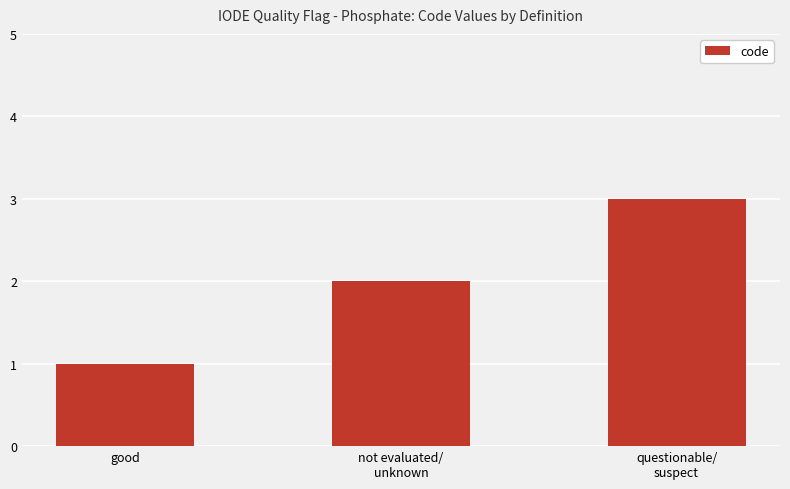

Reading right to left, what are all the values shown in this chart?

questionable/
suspect=3	not evaluated/
unknown=2	good=1